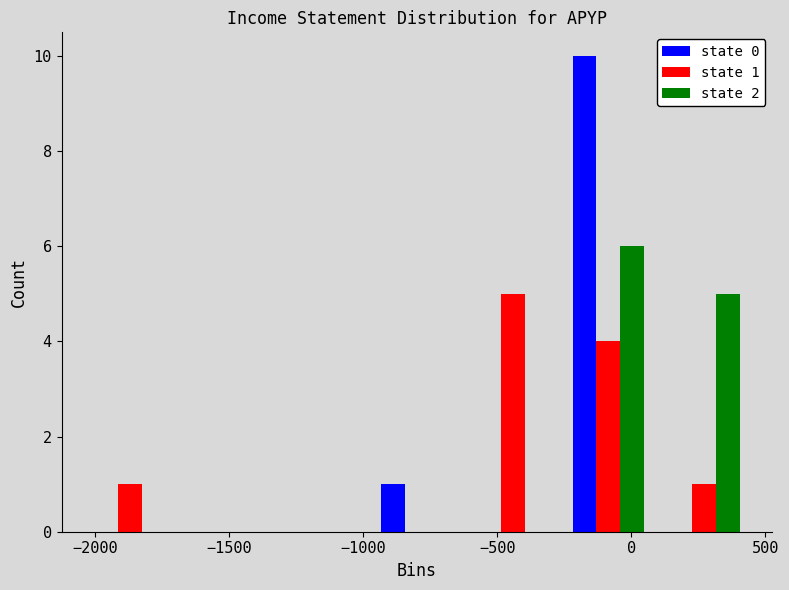

In the state 2 series, which range on the x-axis has the tallest bar?

-250 to 100